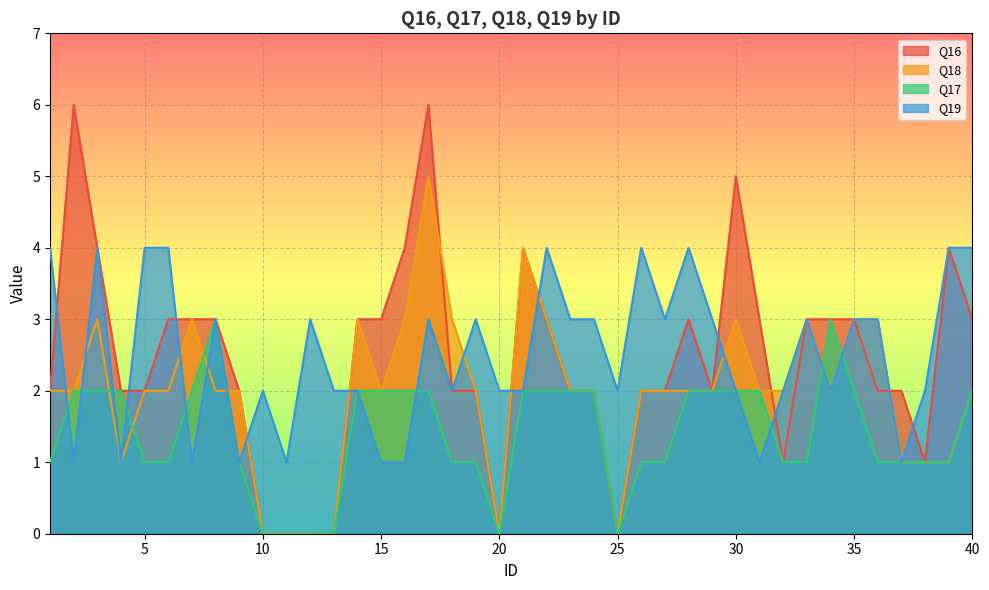

What is the difference between the highest and lowest values at 14?

1